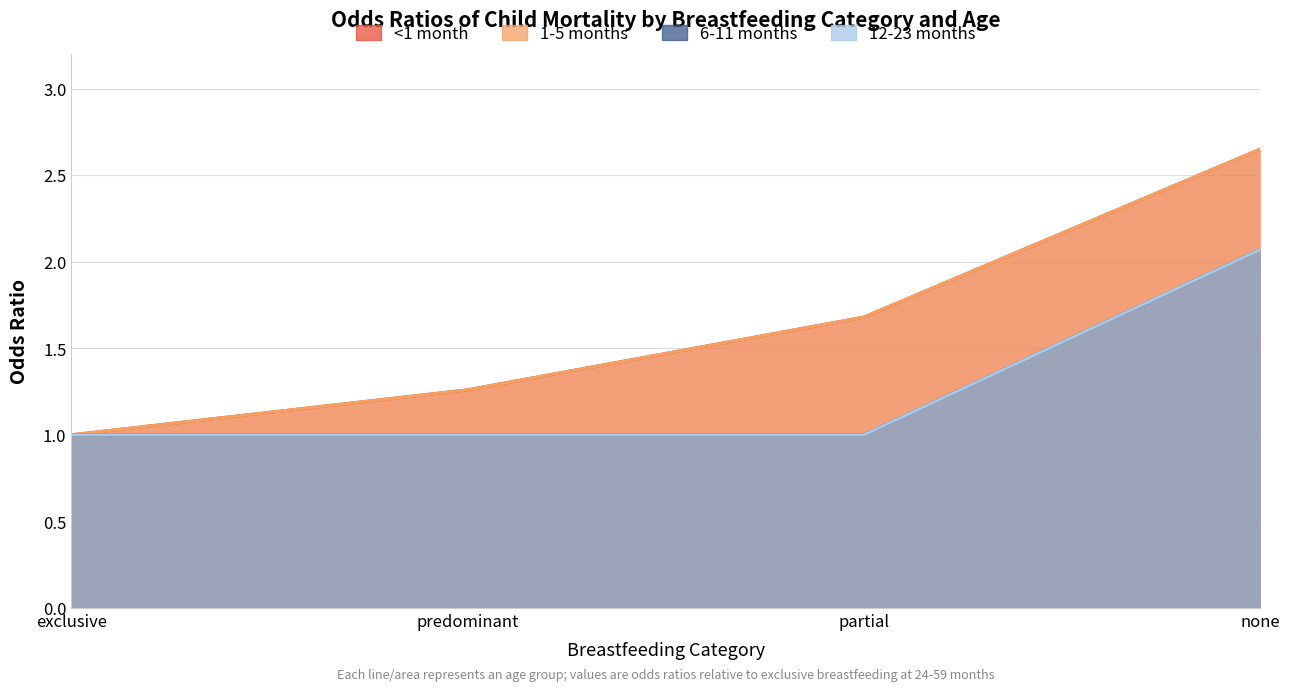

At how many categories does at least one series exceed 1?

3